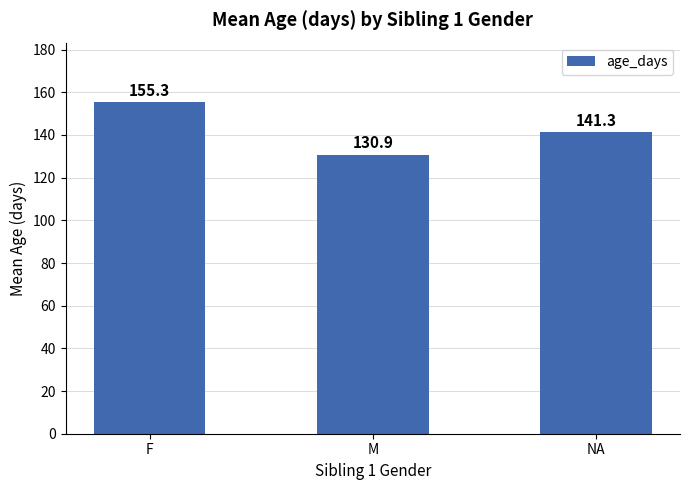

Between F and NA, which is larger?

F